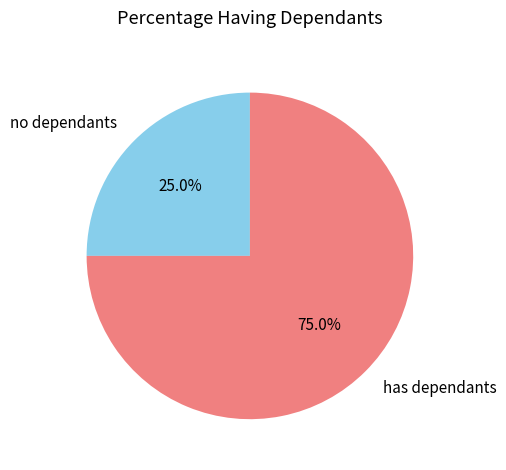

How much of the chart is everything except has dependants?

25.0%